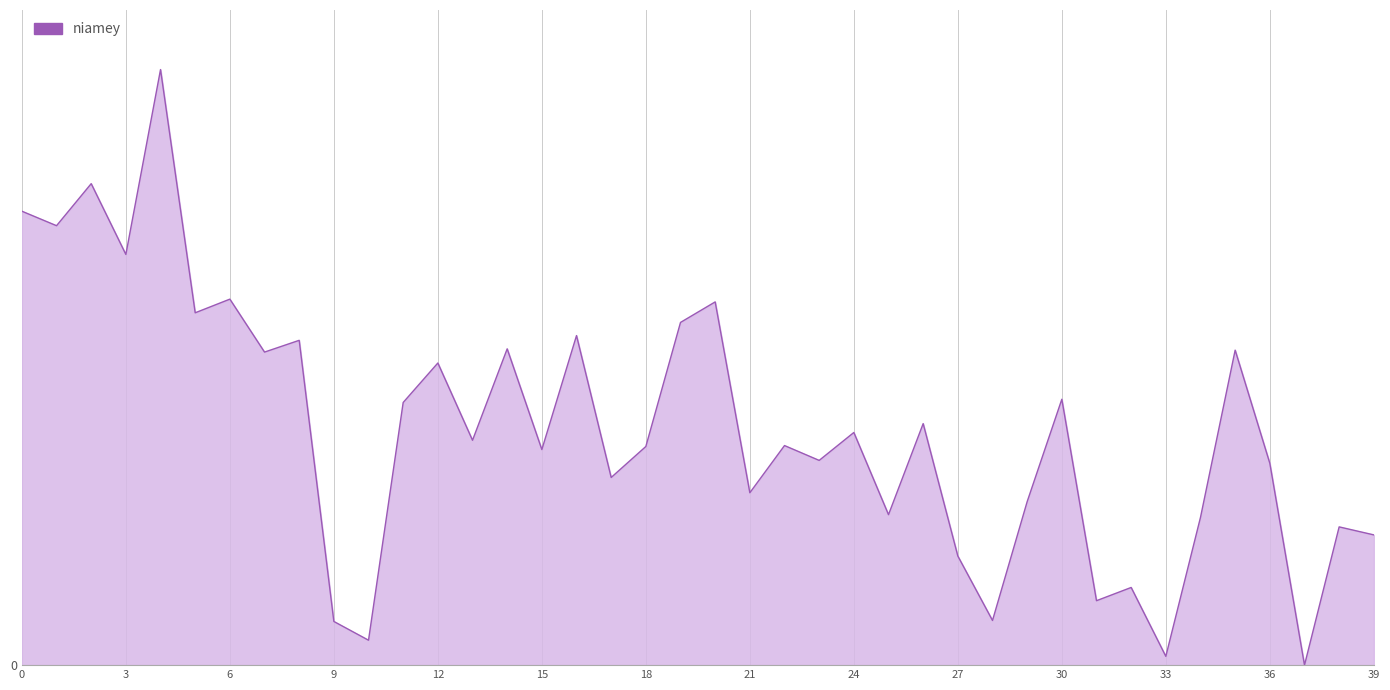

How many categories are shown in the chart?

40